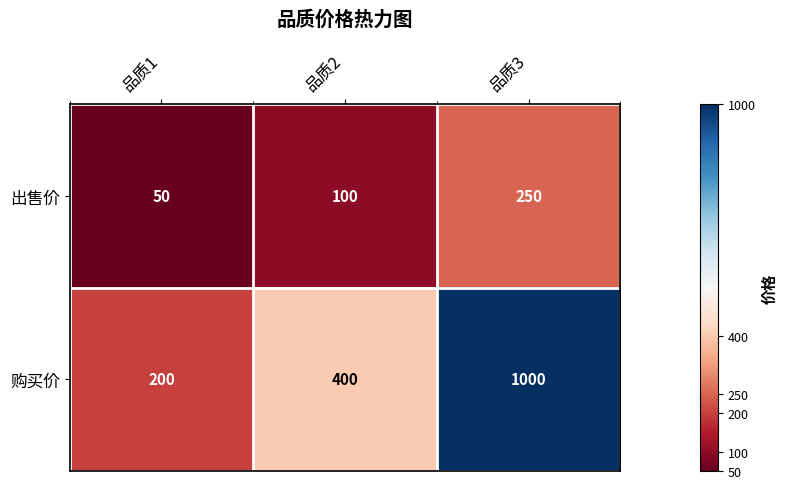

The 出售价 series shows 100 at 品质2. True or false?

True